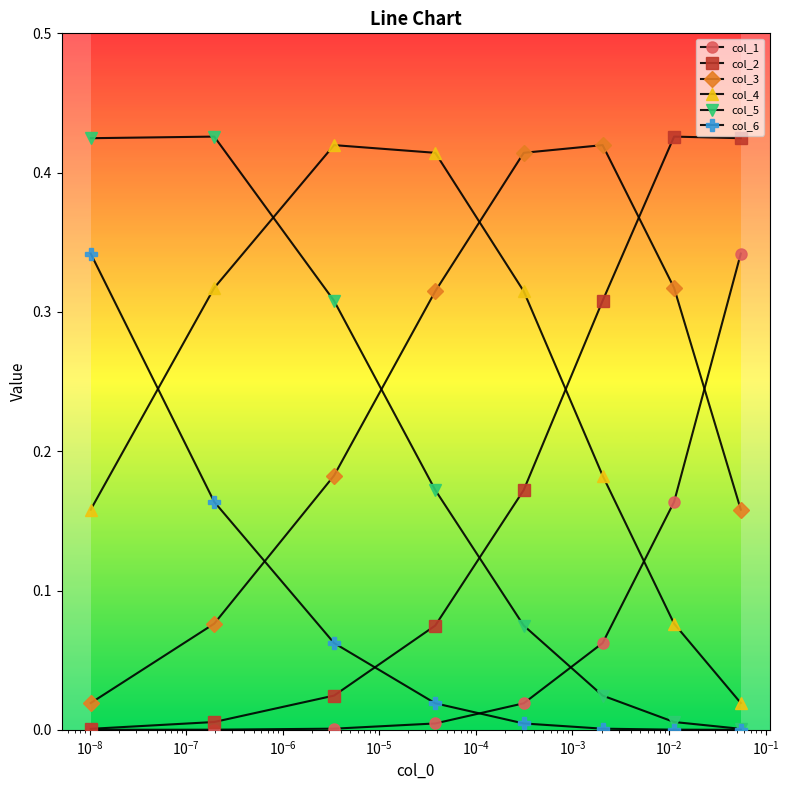

How many lines are shown in the chart?

6